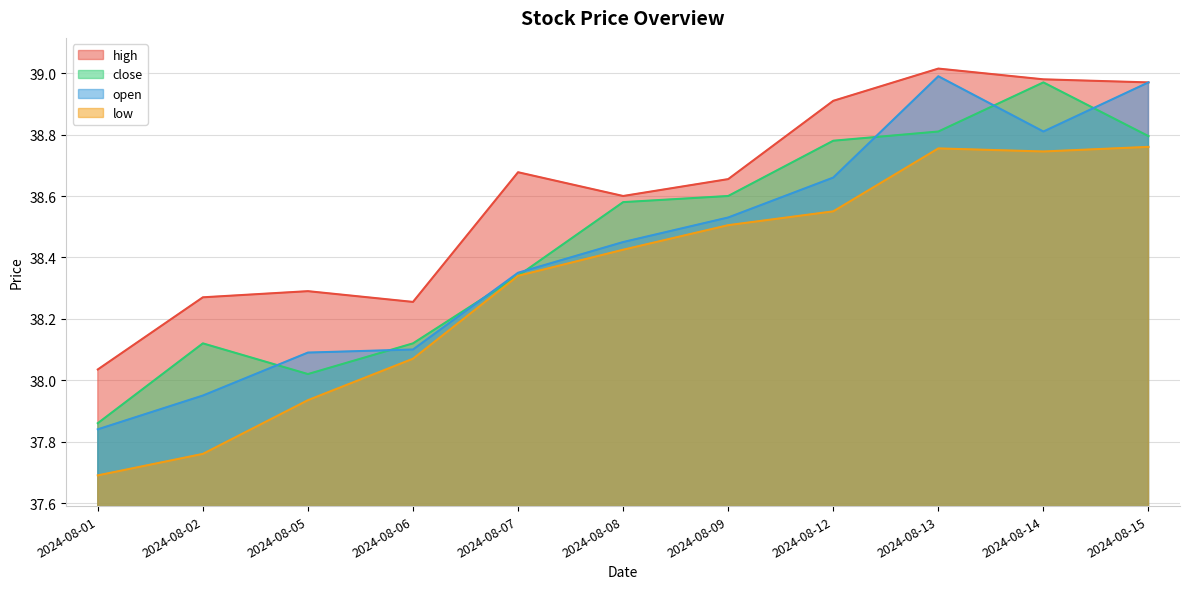

The close series shows 38.6 at 2024-08-09. True or false?

True